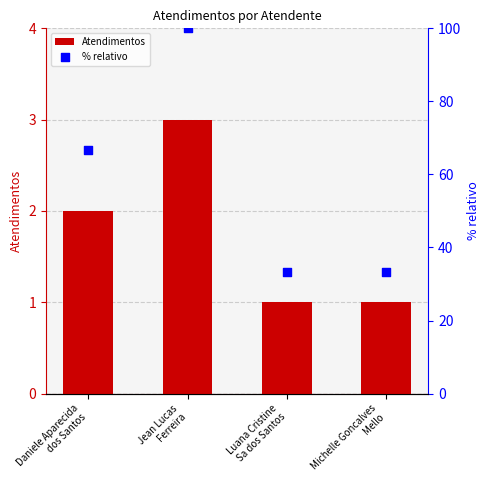

What are all the series names shown in the legend?

Atendimentos, % relativo